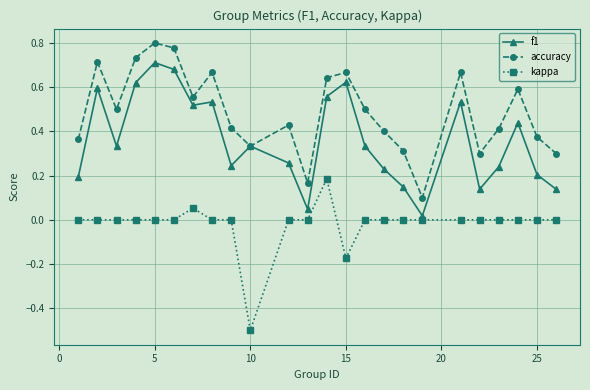

Which series has the largest total across all categories?

accuracy